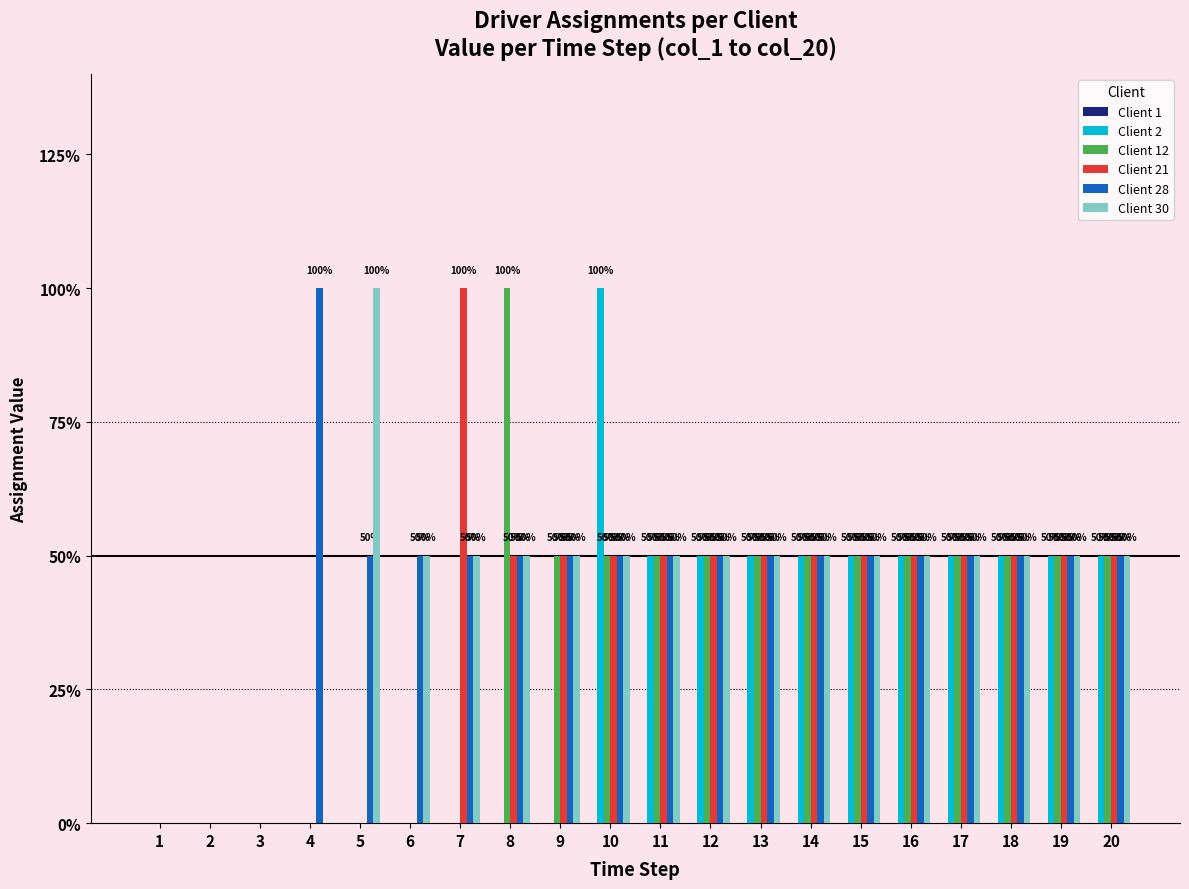

Are the bars grouped side by side (vs. stacked)?

Yes